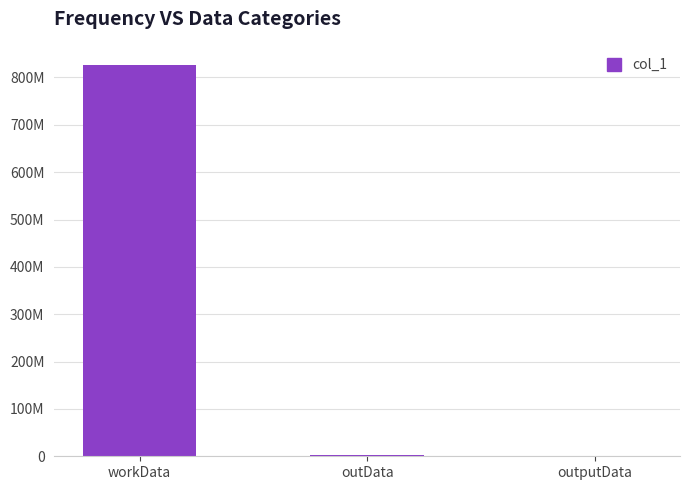

What is the difference between the maximum and second lowest values?

822437728